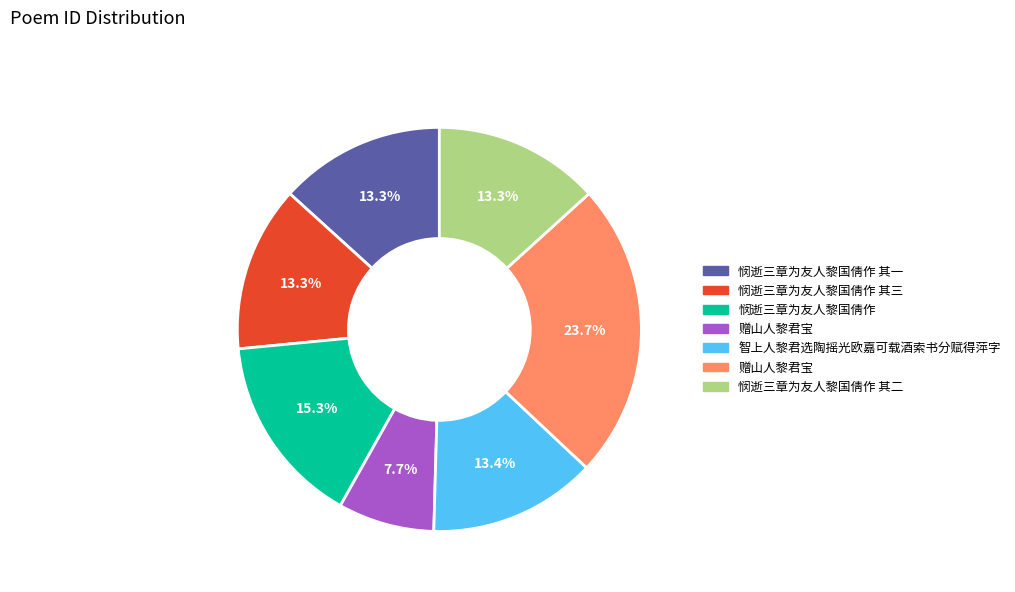

Is there any slice that represents more than half of the pie?

No